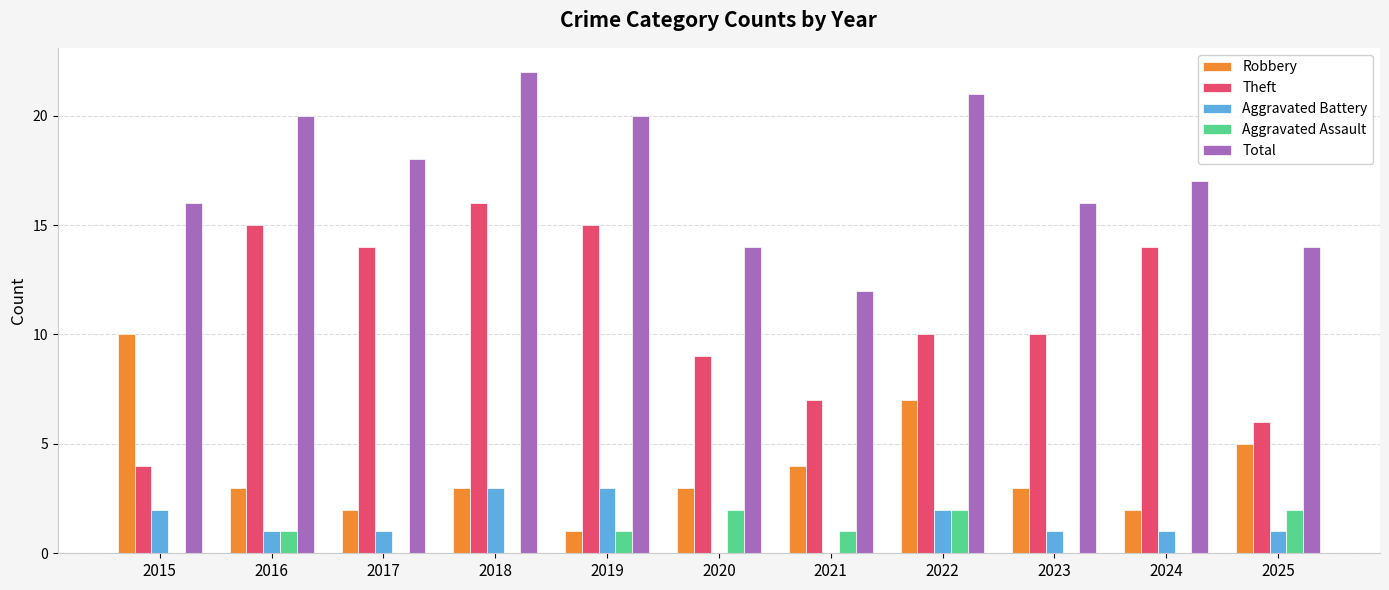

Where is Total nearest to the value 17?

2024